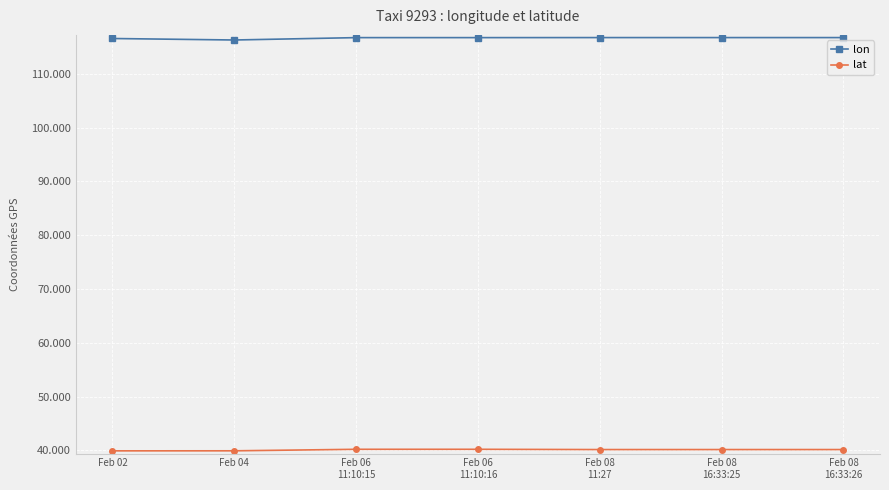

Rank the series at Feb 02 from highest to lowest value.

lon, lat